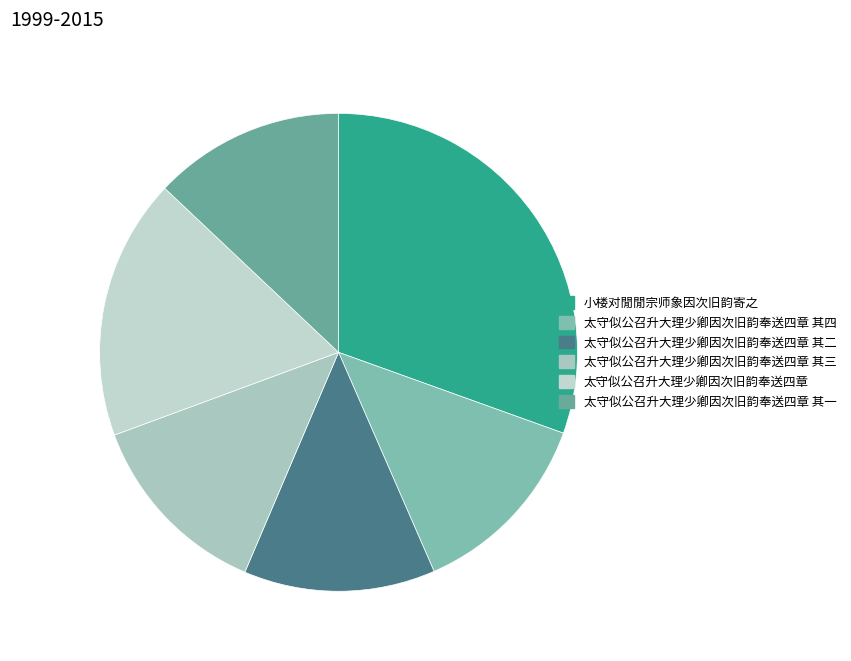

What is the smallest slice in the pie chart?

太守似公召升大理少卿因次旧韵奉送四章 其一